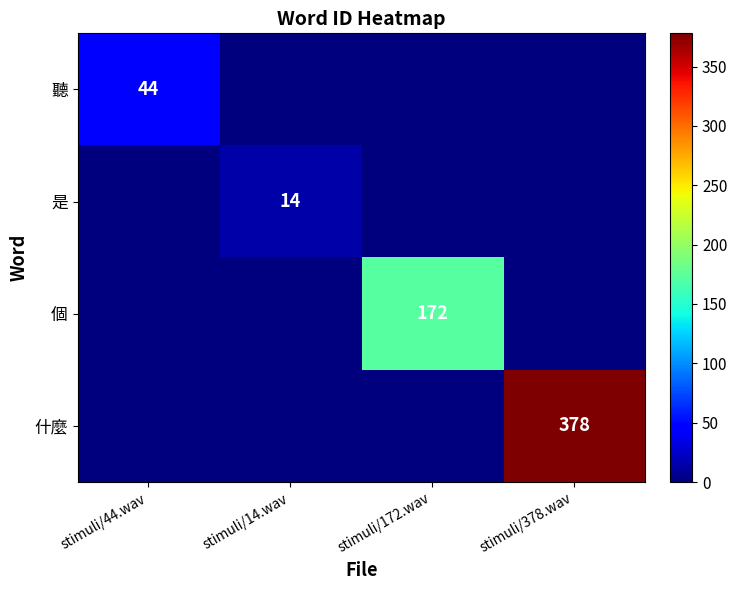

Is it true that 個 equals 172 at stimuli/172.wav?

True